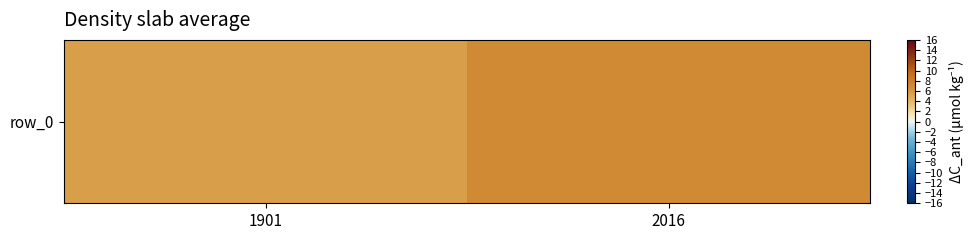

What is the maximum value shown in the chart?

6.9